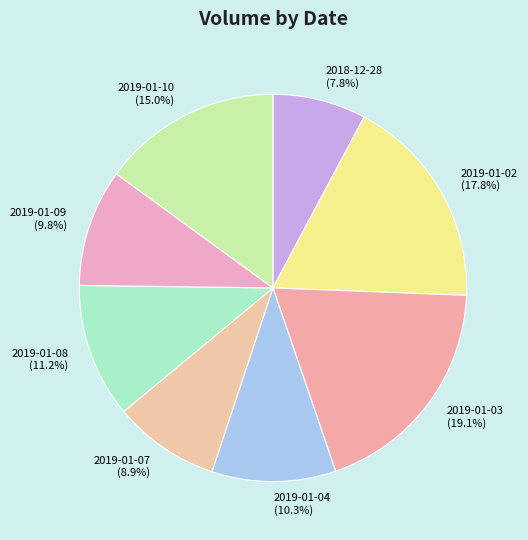

How many slices are in this pie chart?

8